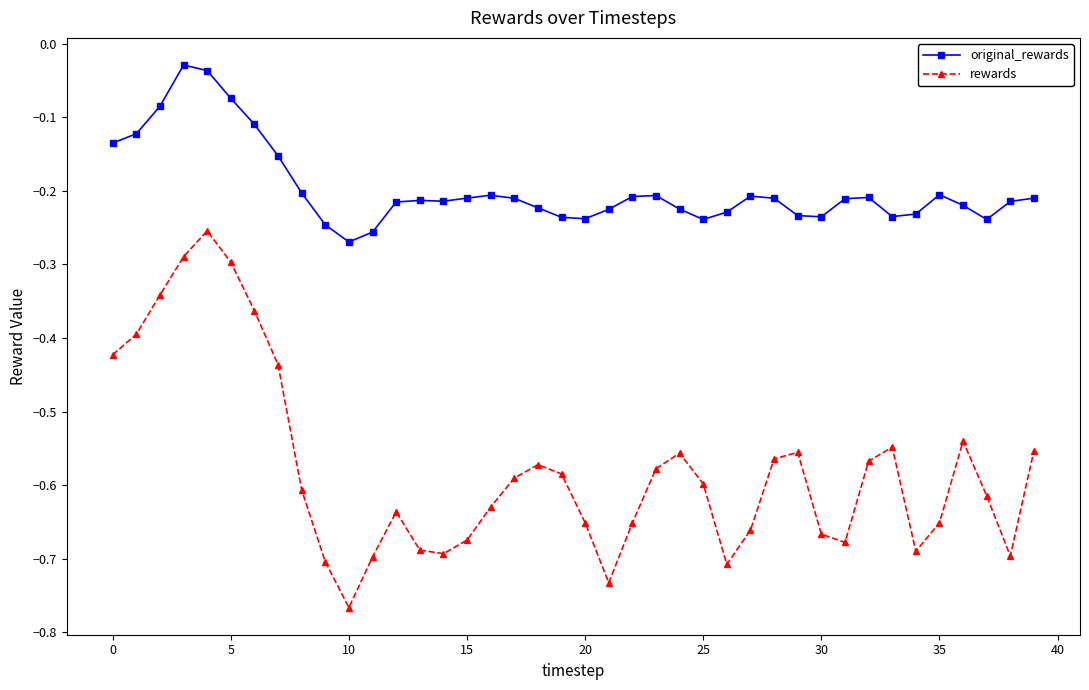

What is the sum of all rewards values?

-23.1